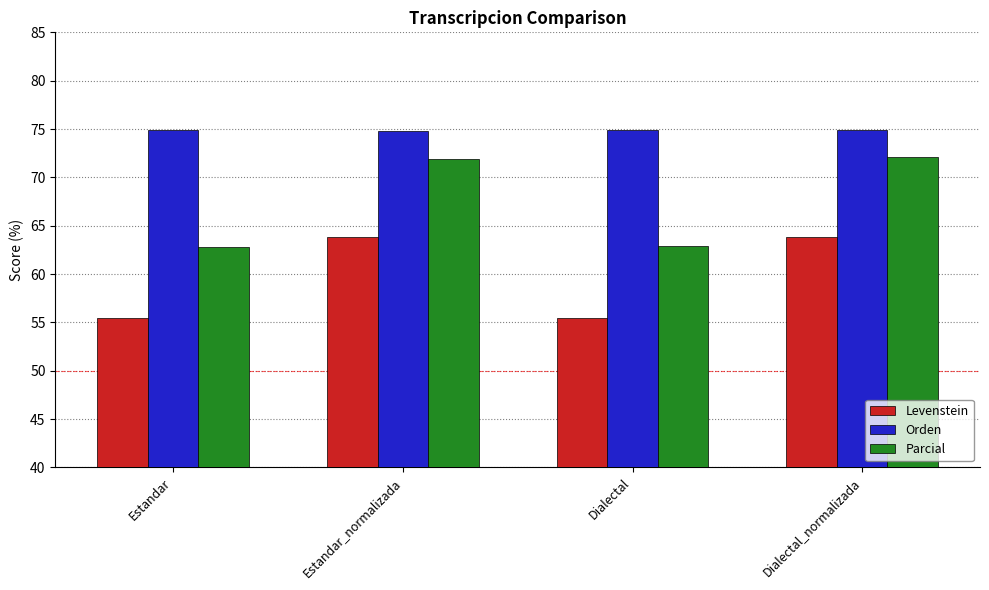

Are the bars grouped side by side (vs. stacked)?

Yes